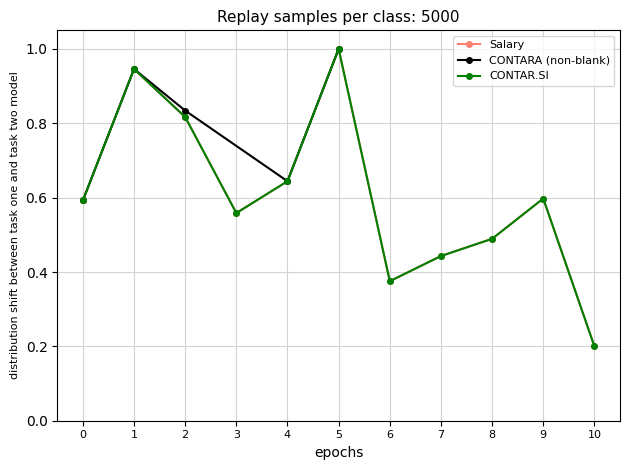

True or false: Salary has a value of 0.2 at 1.

False